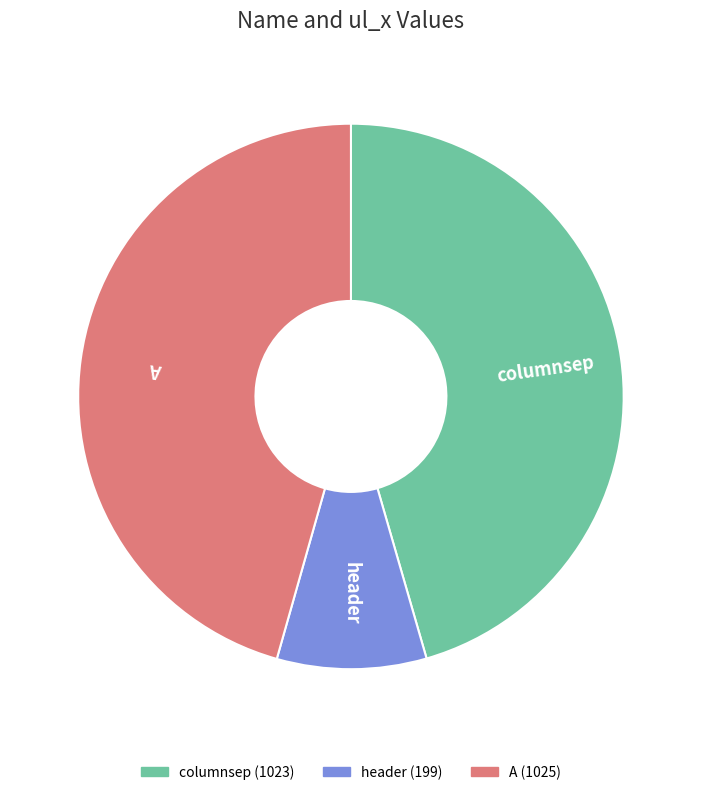

Count the number of slices in the pie.

3